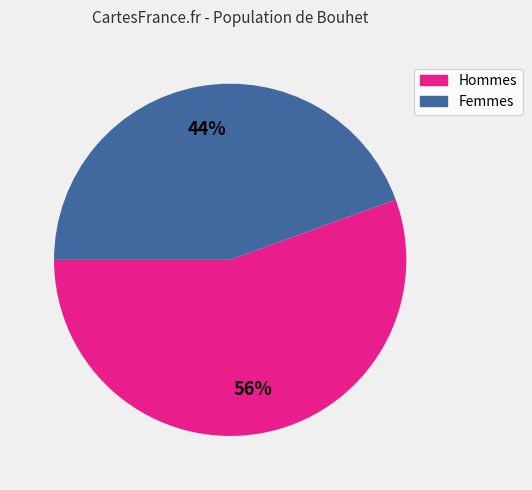

To the nearest percent, what percentage of the pie is Hommes?

56%